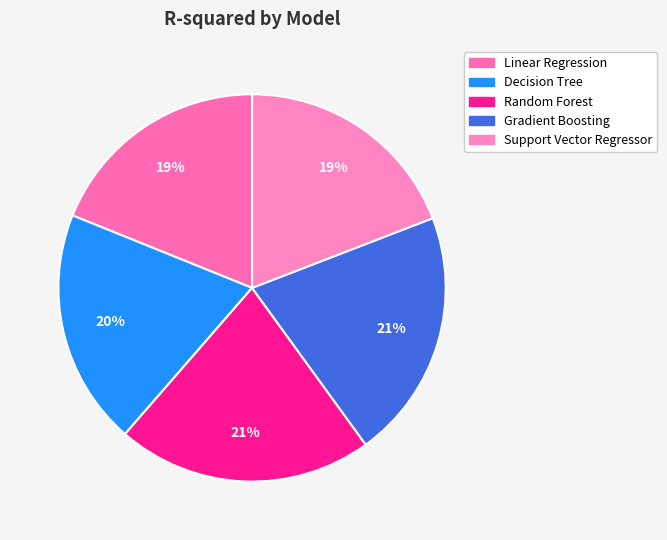

To the nearest percent, what portion does Random Forest represent?

21%